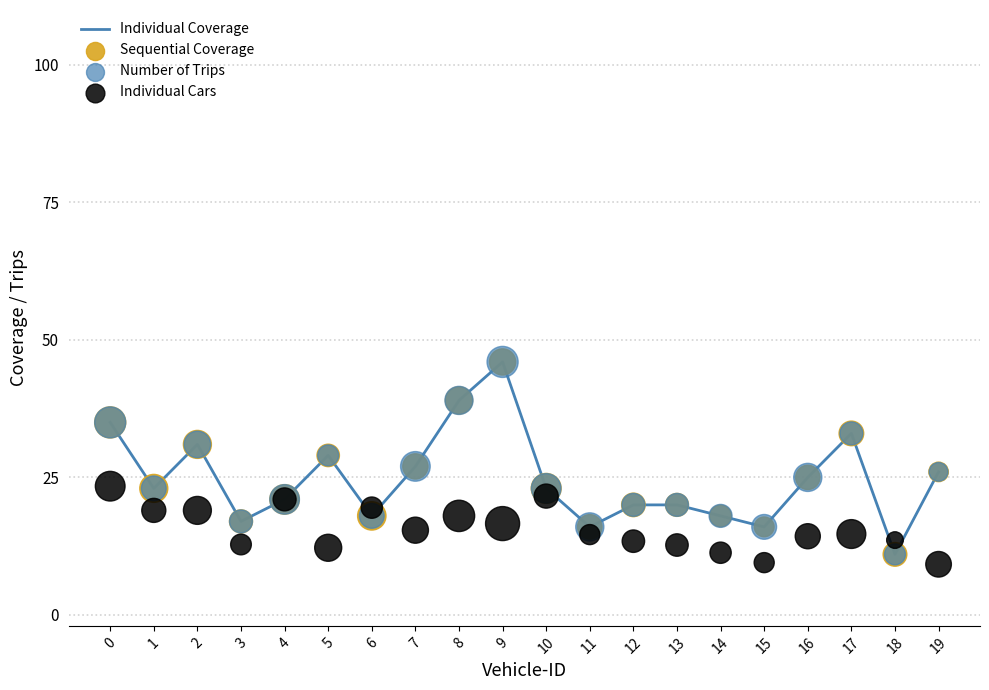

Which series reaches the maximum Y coordinate?

Individual Coverage